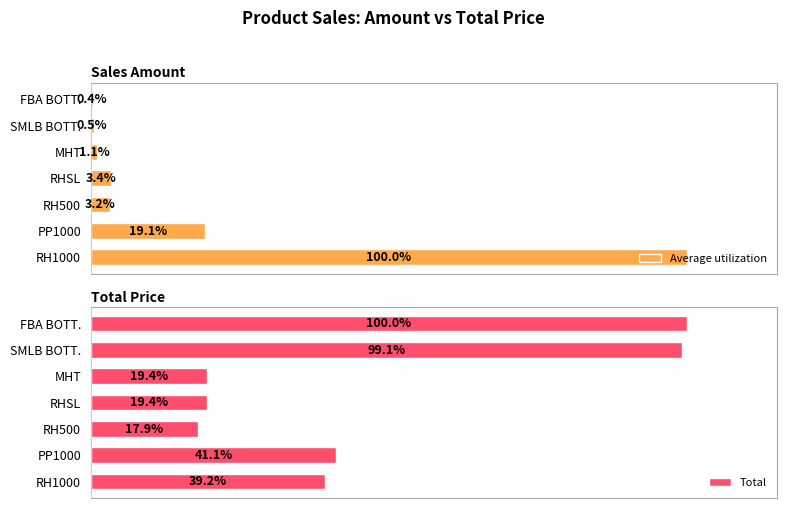

Rank the series at RHSL from lowest to highest value.

Average utilization, Total